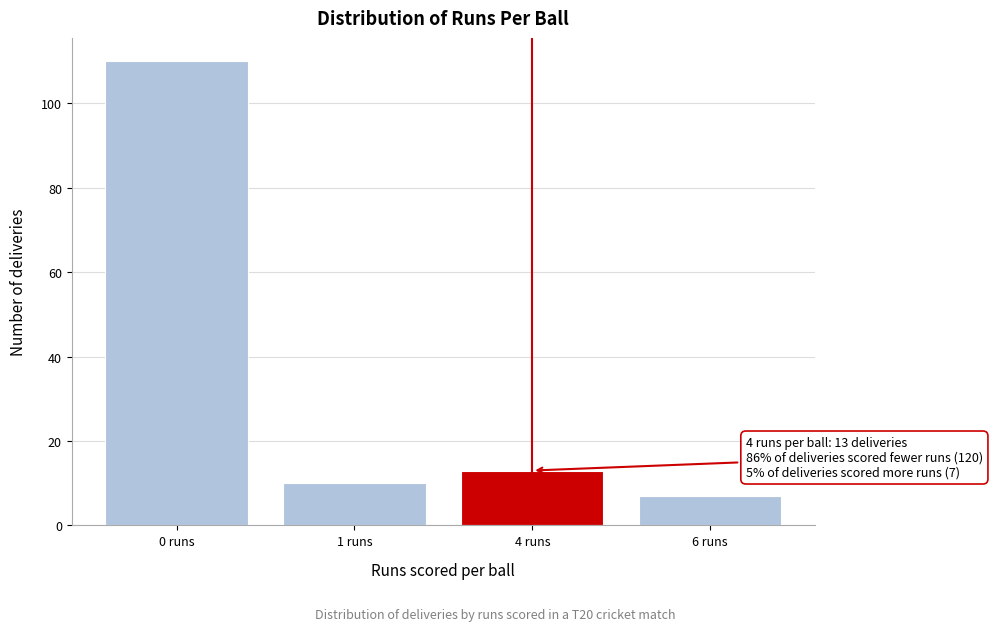

Reading left to right, transcribe all the data shown in this chart.

110	10	13	7